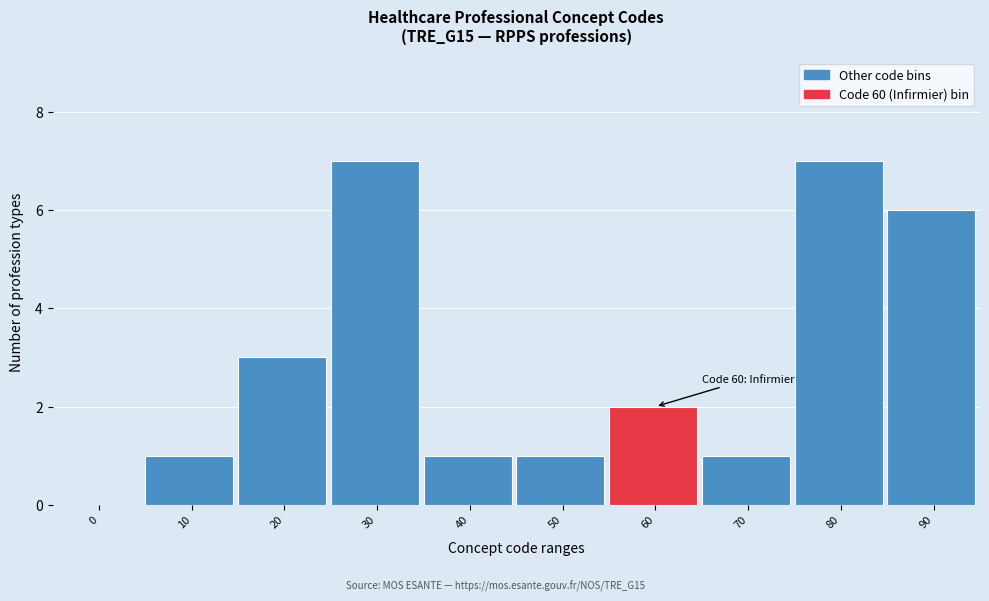

Reading left to right, what are all the values shown in this chart?

0=0	10=1	20=3	30=7	40=1	50=1	60=2	70=1	80=7	90=6